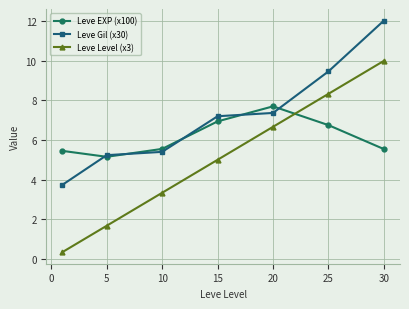

Which series has the largest total across all categories?

Leve Gil (x30)